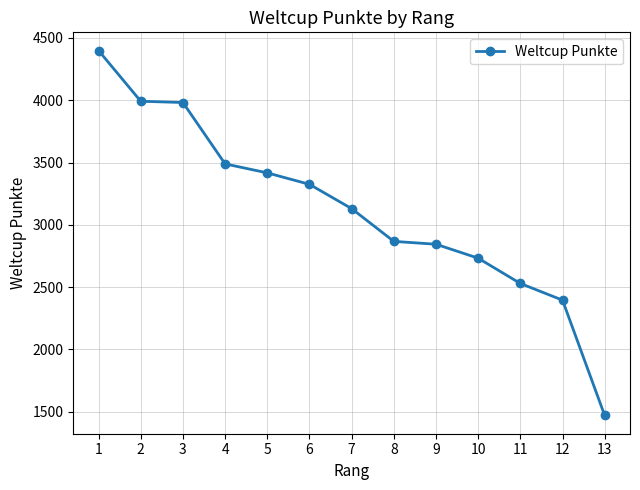

How many series are shown in this chart?

1